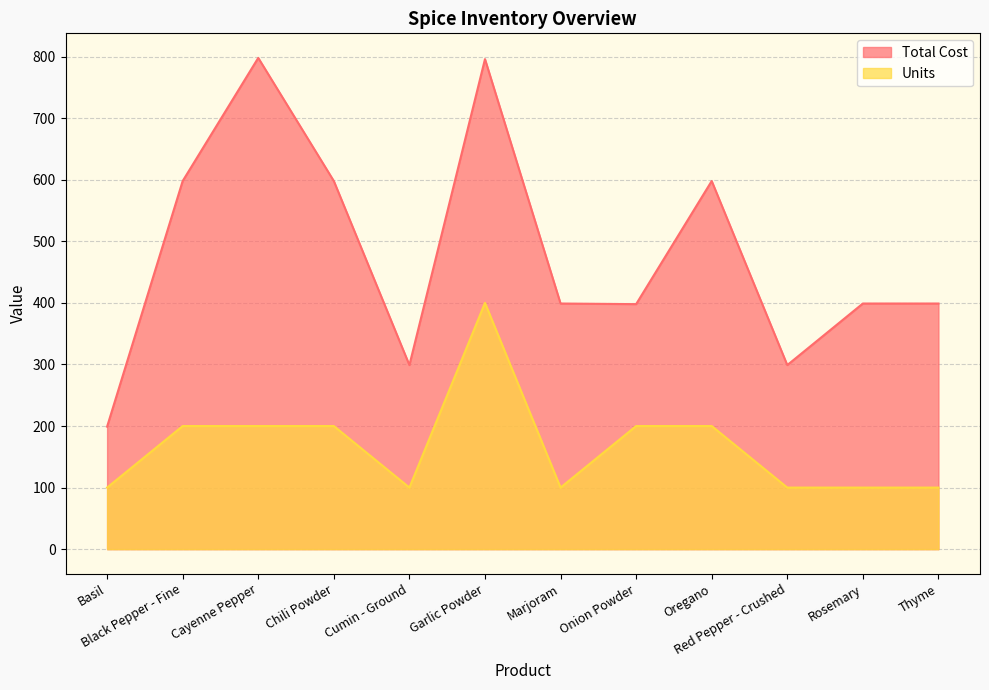

Does the chart have visible grid lines?

Yes